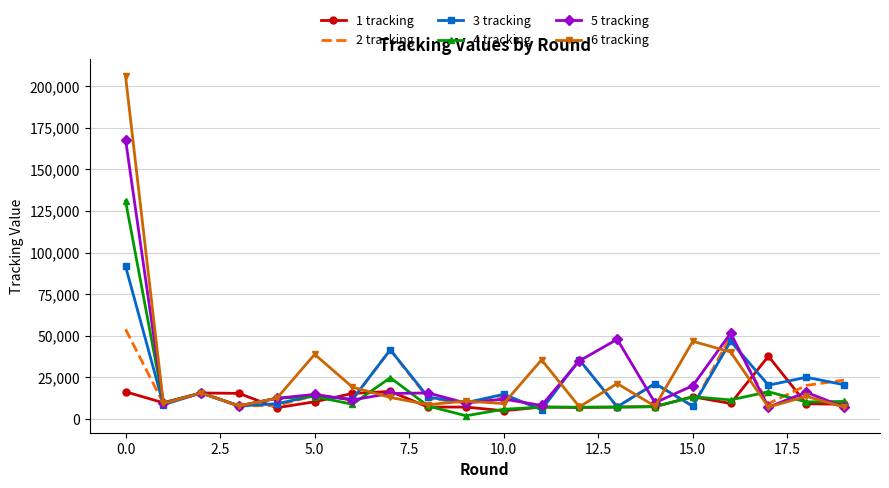

Rank the series by their maximum value, from highest to lowest.

6 tracking, 5 tracking, 4 tracking, 3 tracking, 2 tracking, 1 tracking